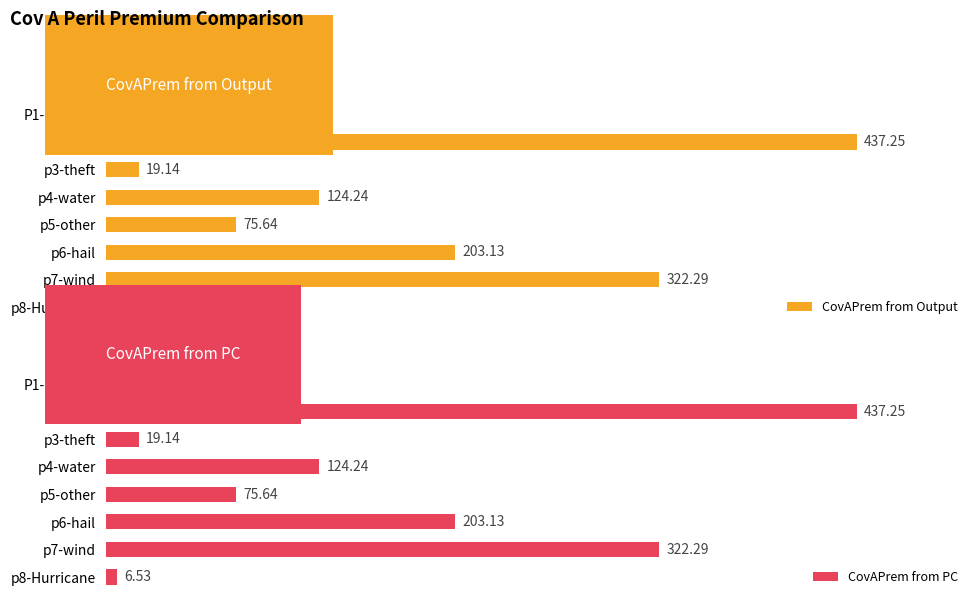

Reading left to right, what are all the values shown in this chart?

CovAPrem from Output: 59.4	437.2	19.1	124.2	75.6	203.1	322.3	6.5
CovAPrem from PC: 59.4	437.2	19.1	124.2	75.6	203.1	322.3	6.5